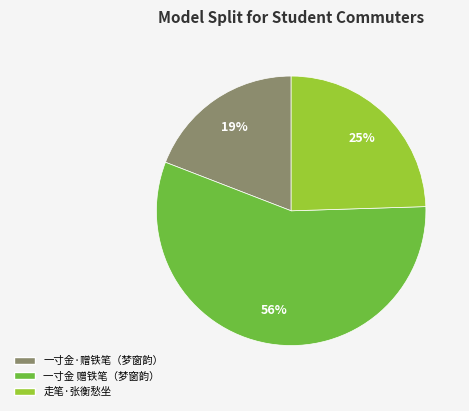

Is the sum of 一寸金·赠铁笔（梦窗韵） and 一寸金 赠铁笔（梦窗韵） greater than half?

Yes